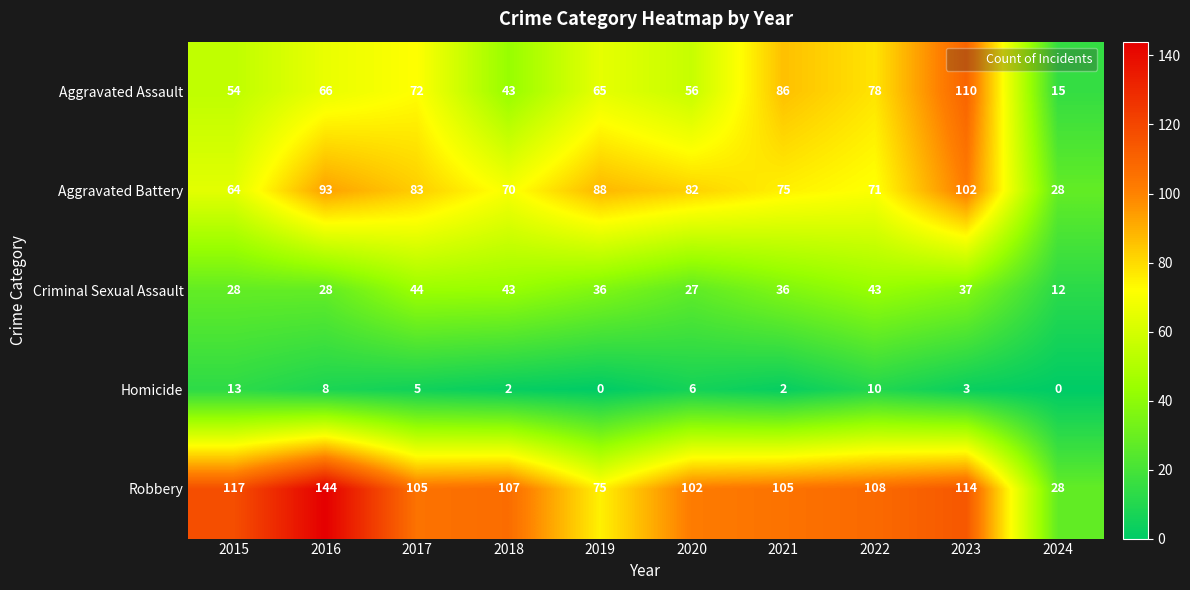

What is the difference between the Homicide values at 2022 and 2019?

10